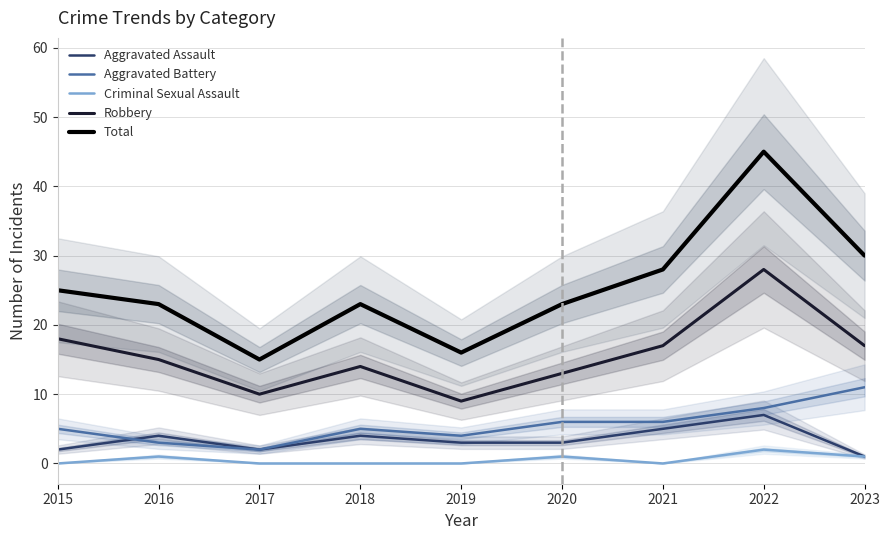

What is the greatest value displayed?

45